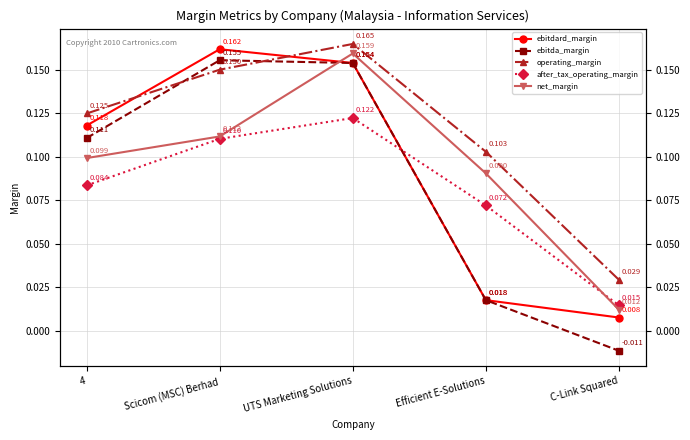

True or false: ebitda_margin has more than 0 points higher than both neighbors.

True